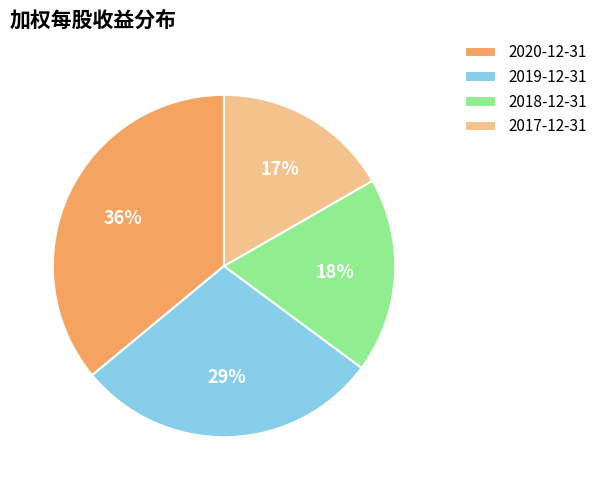

What is the largest slice in the pie chart?

2020-12-31